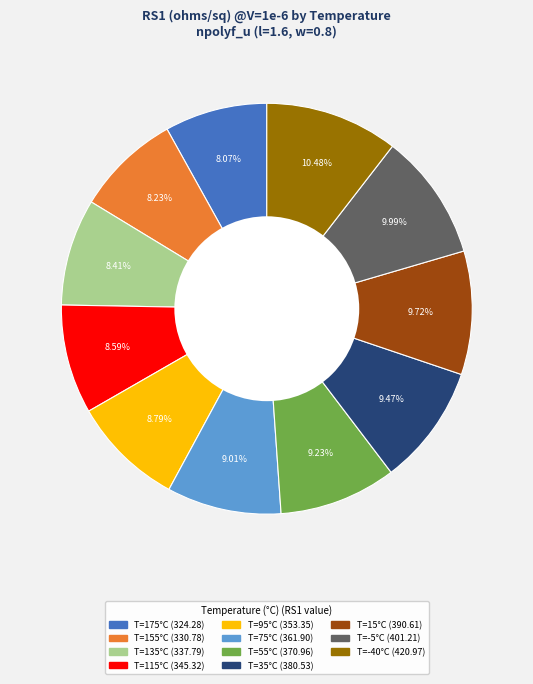

Does any single category account for the majority?

No